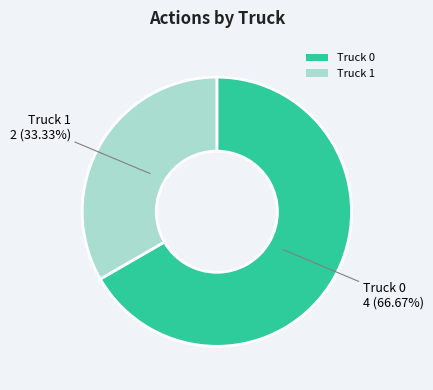

Is the sum of Truck 0 and Truck 1 greater than half?

Yes